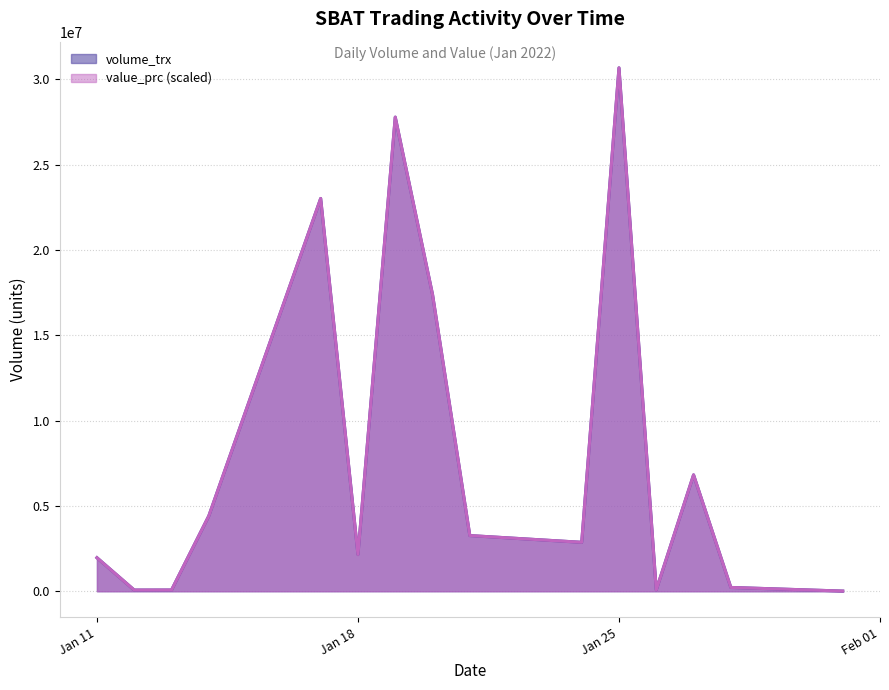

Reading left to right, extract all data points from this chart.

volume_trx: 1964500	69700	71700	4415300	23023000	2153200	27791700	17393800	3262800	2867700	30680100	79300	6820100	222100	9400
value_prc: 1964500	69700	71700	4415300	23023000	2153200	27791700	17393800	3262800	2867700	30680100	79300	6820100	222100	9400